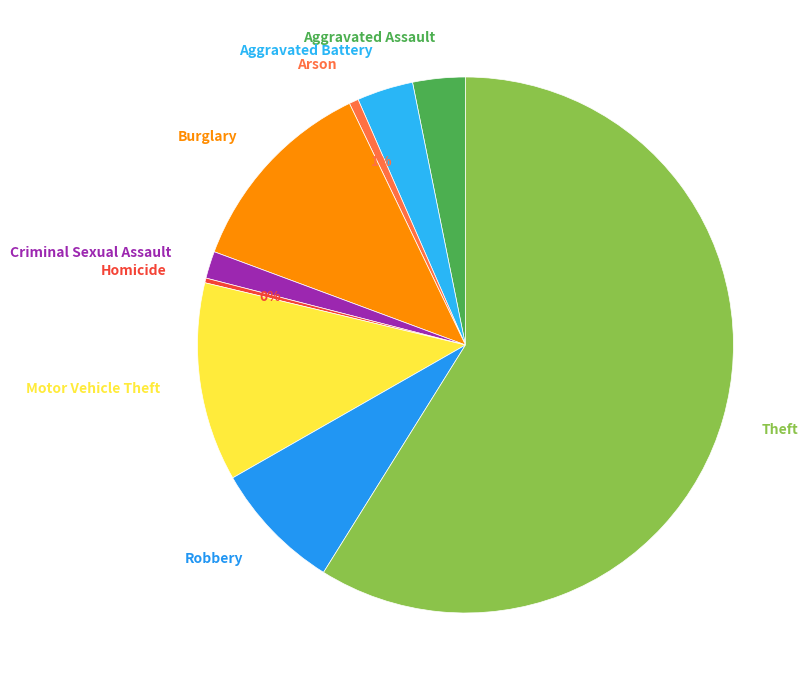

To the nearest percent, what is the difference between the Homicide and Motor Vehicle Theft slice percentages?

12%